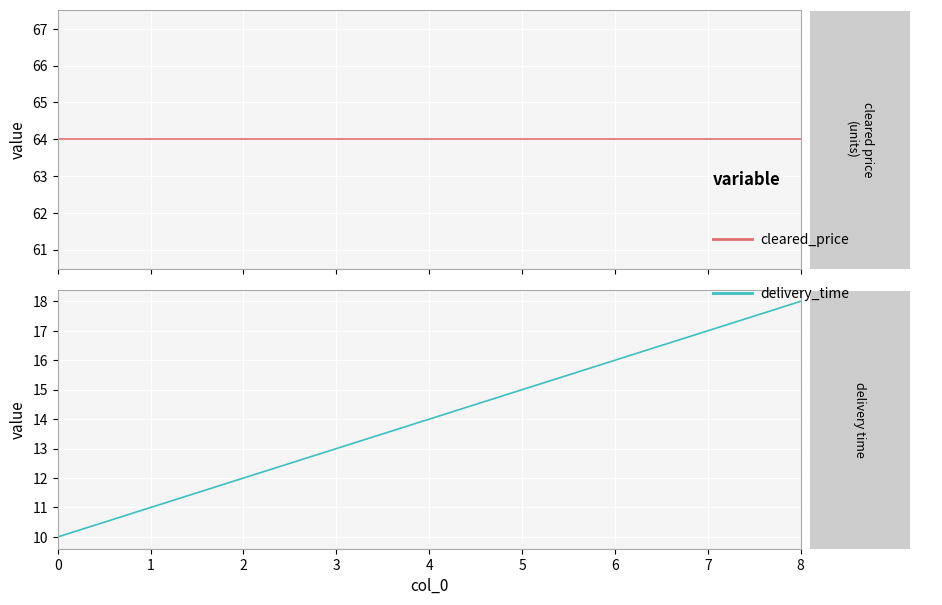

True or false: cleared_price and delivery_time intersect in this chart.

False